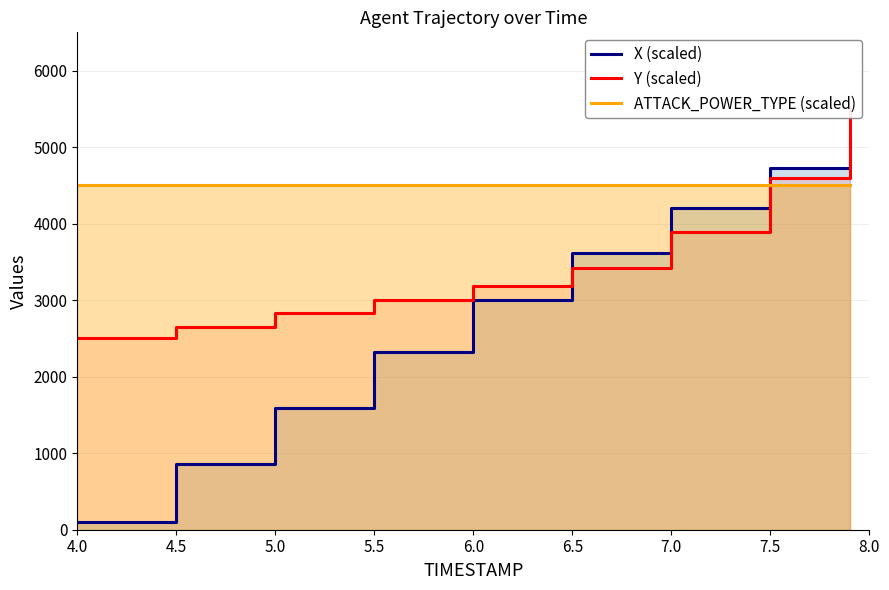

At 5.5, list the series in order from largest to smallest.

ATTACK_POWER_TYPE (scaled), Y (scaled), X (scaled)